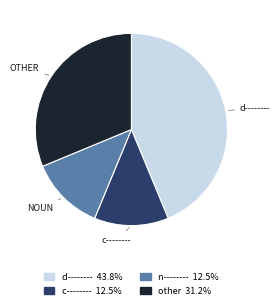

How many slices are in this pie chart?

4